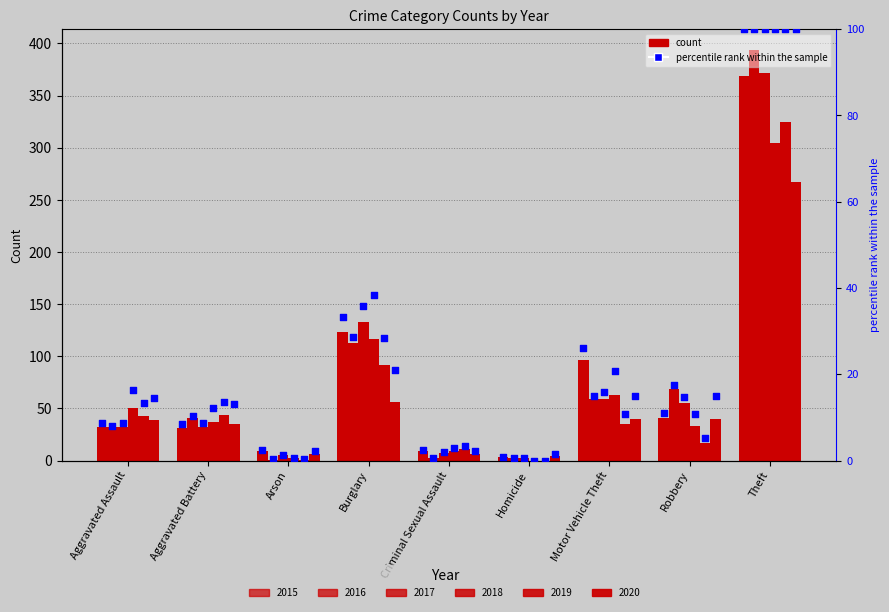

Between Burglary and Aggravated Battery, which is larger?

Burglary